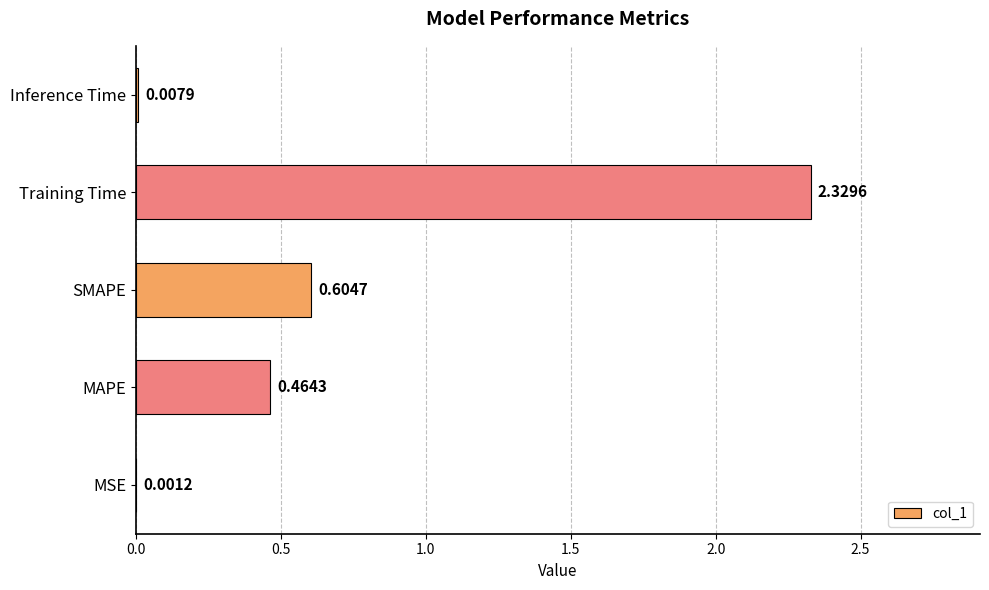

How many categories are shown in the chart?

5